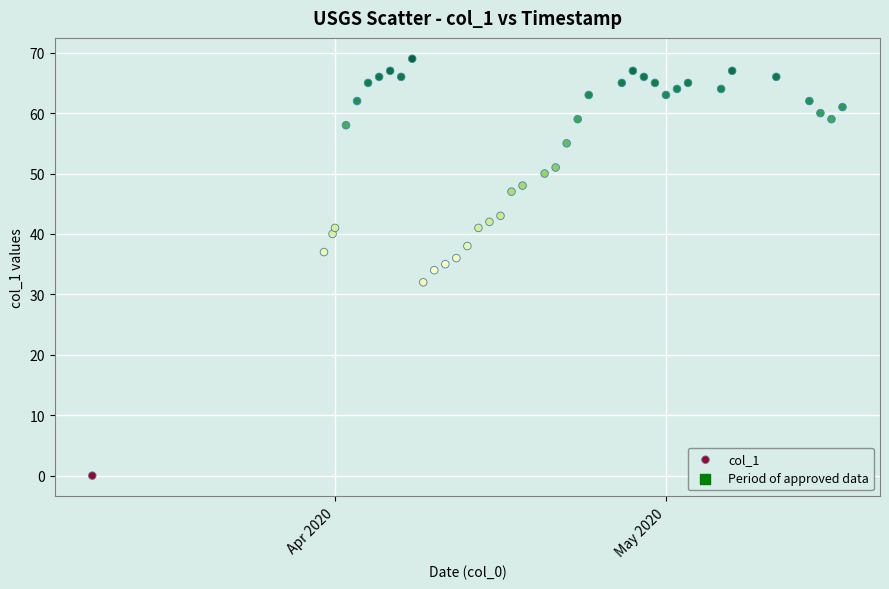

What is the range of Y values (max minus min)?

69